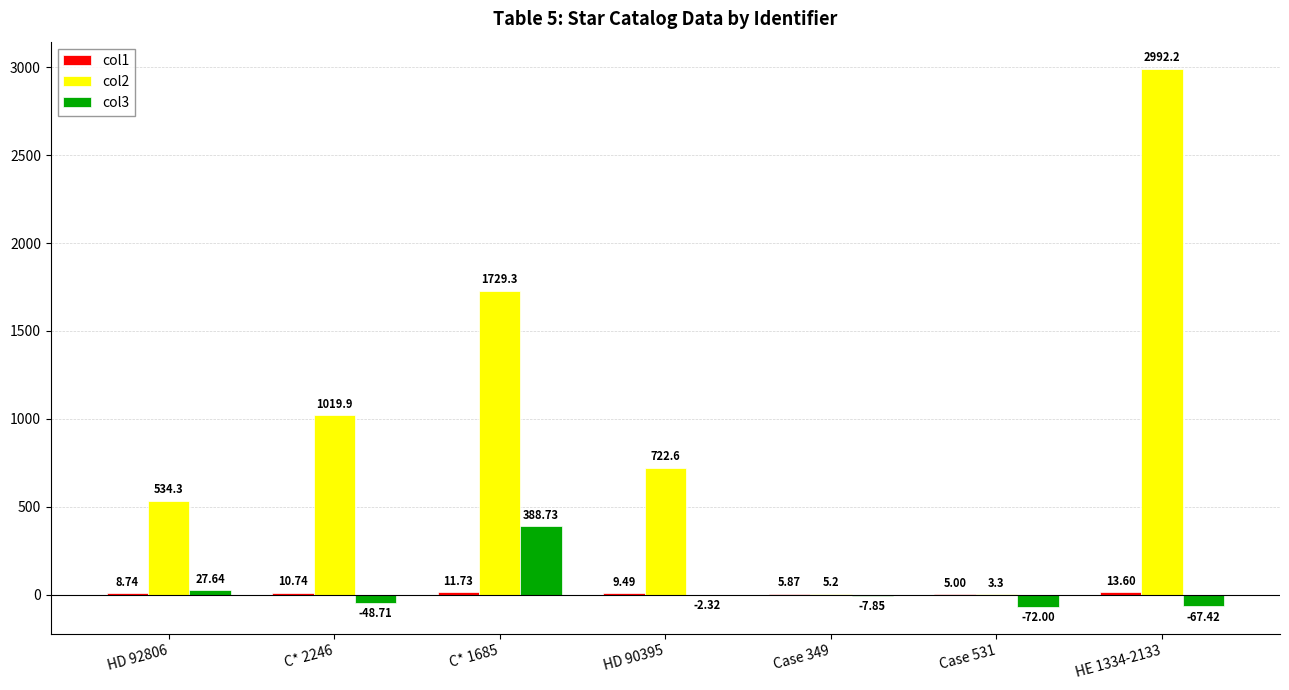

At which category is the sum across all series the highest?

HE 1334-2133